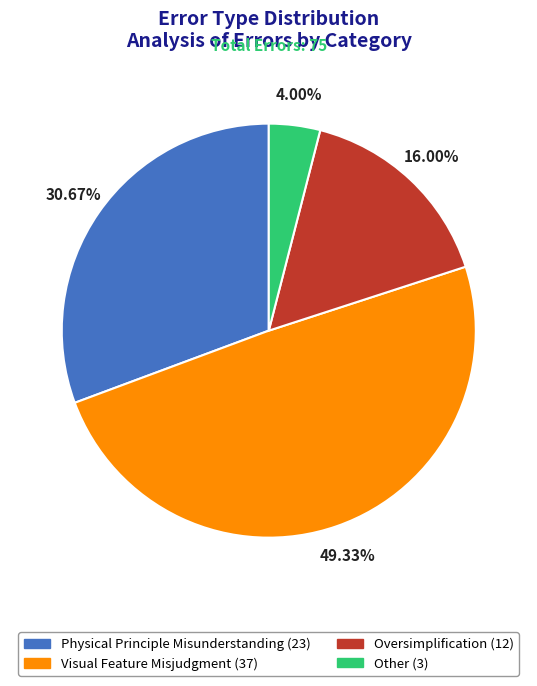

To the nearest percent, what portion does Other represent?

4%